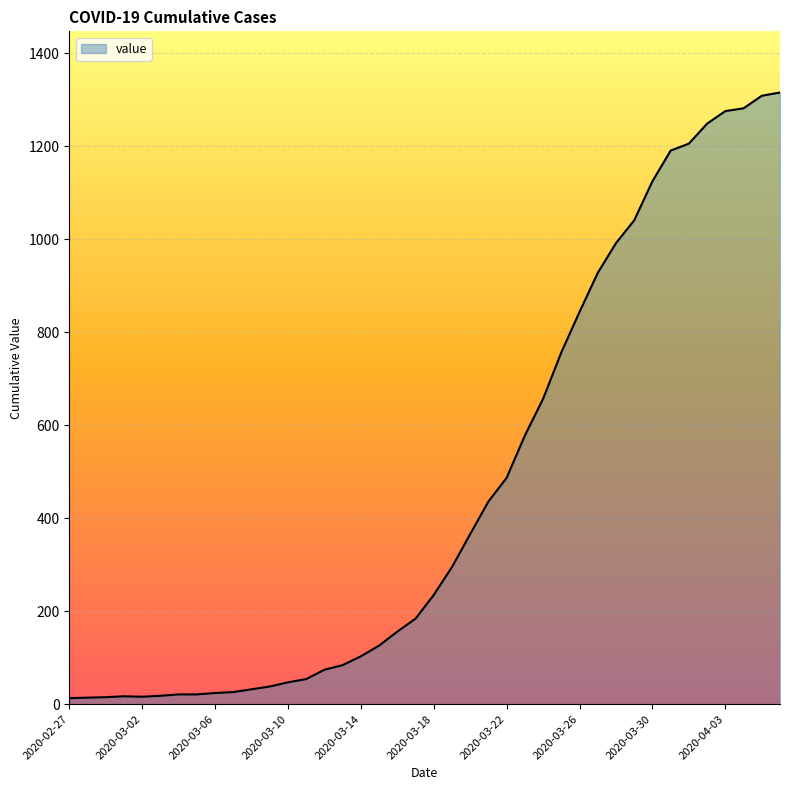

What is the maximum value shown in the chart?

1316